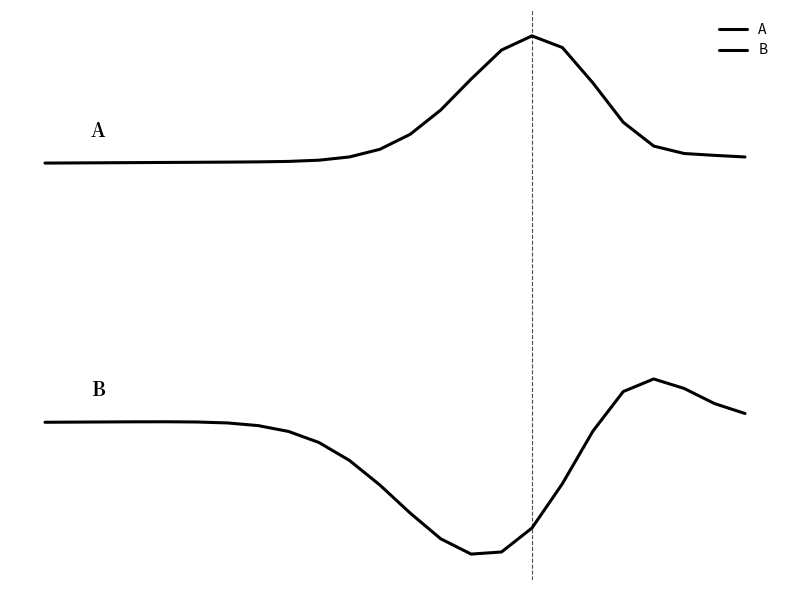

Does the chart have visible grid lines?

No